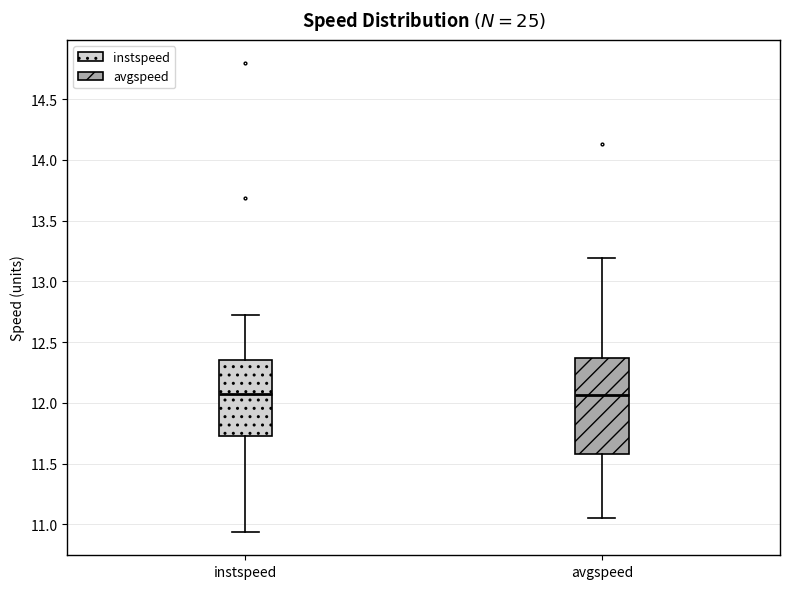

Comparing the boxes themselves (not the whiskers), which one is the tallest?

avgspeed